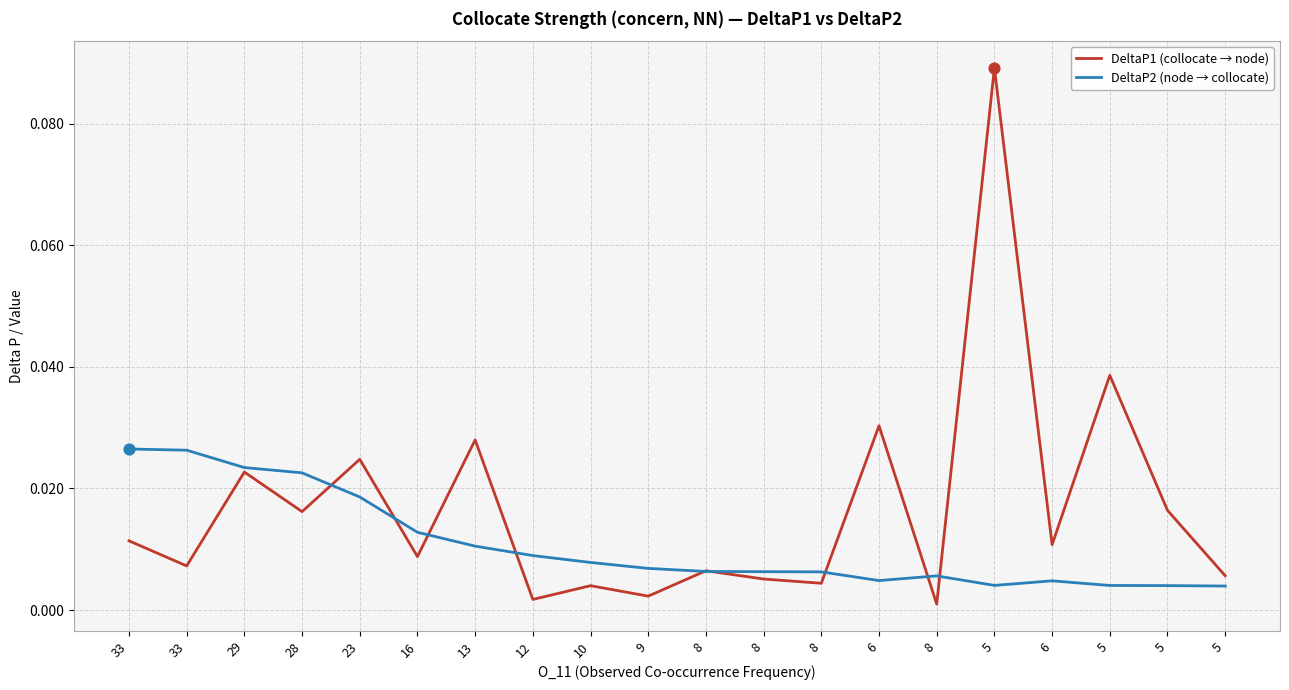

Is the value of DeltaP2 (node → collocate) at 5 greater than the value of DeltaP1 (collocate → node) at 23?

No